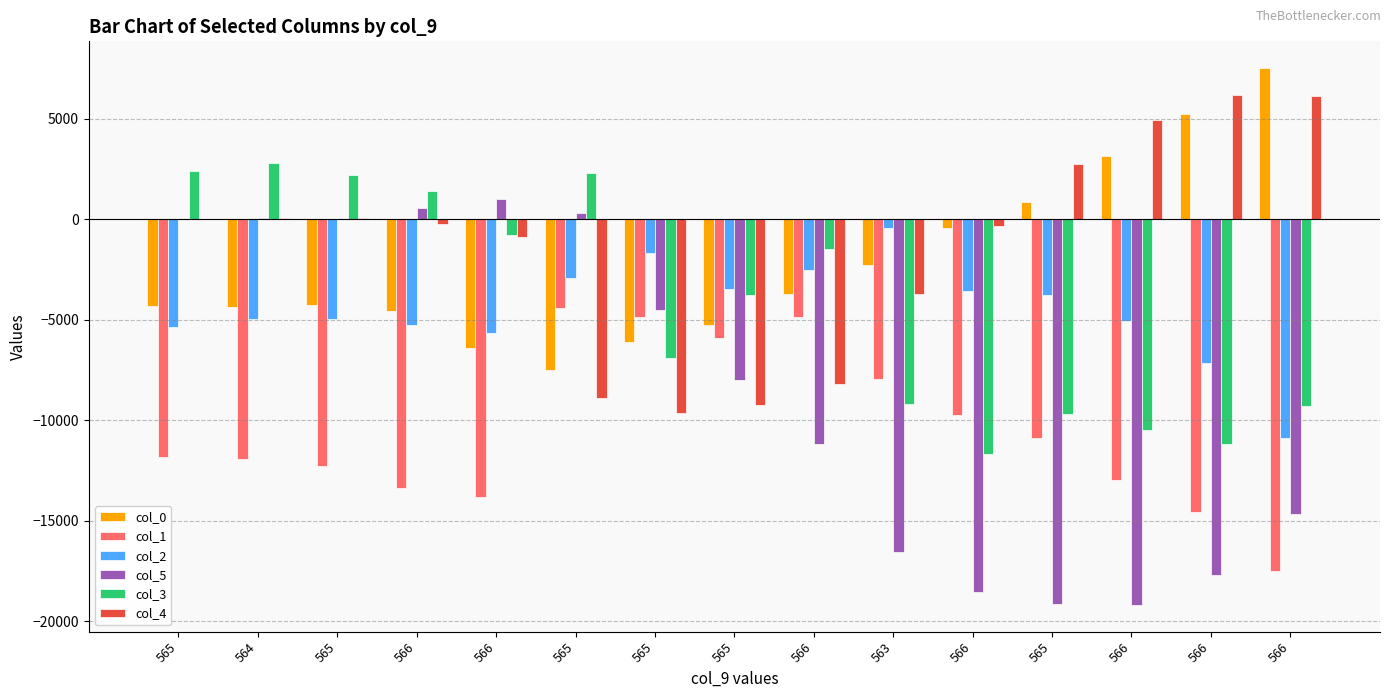

Does the chart contain stacked bars?

No